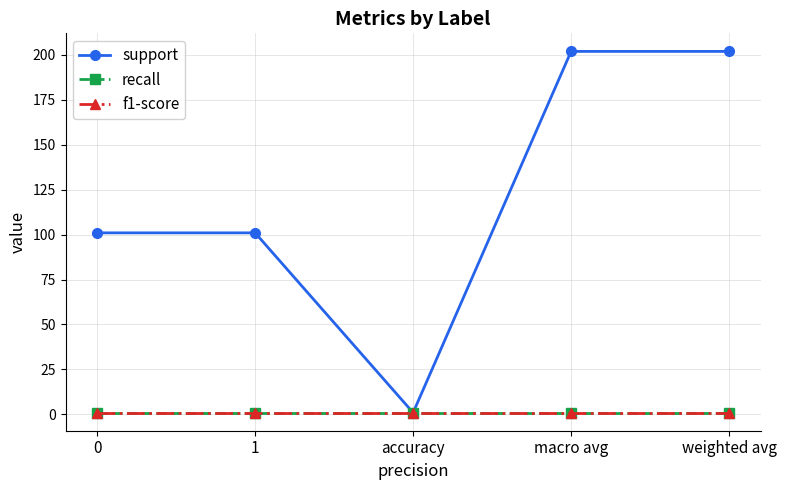

Reading left to right, list all the values displayed in this chart.

support: 101.0	101.0	0.9	202.0	202.0
recall: 0.9	0.9	0.9	0.9	0.9
f1-score: 0.9	0.9	0.9	0.9	0.9